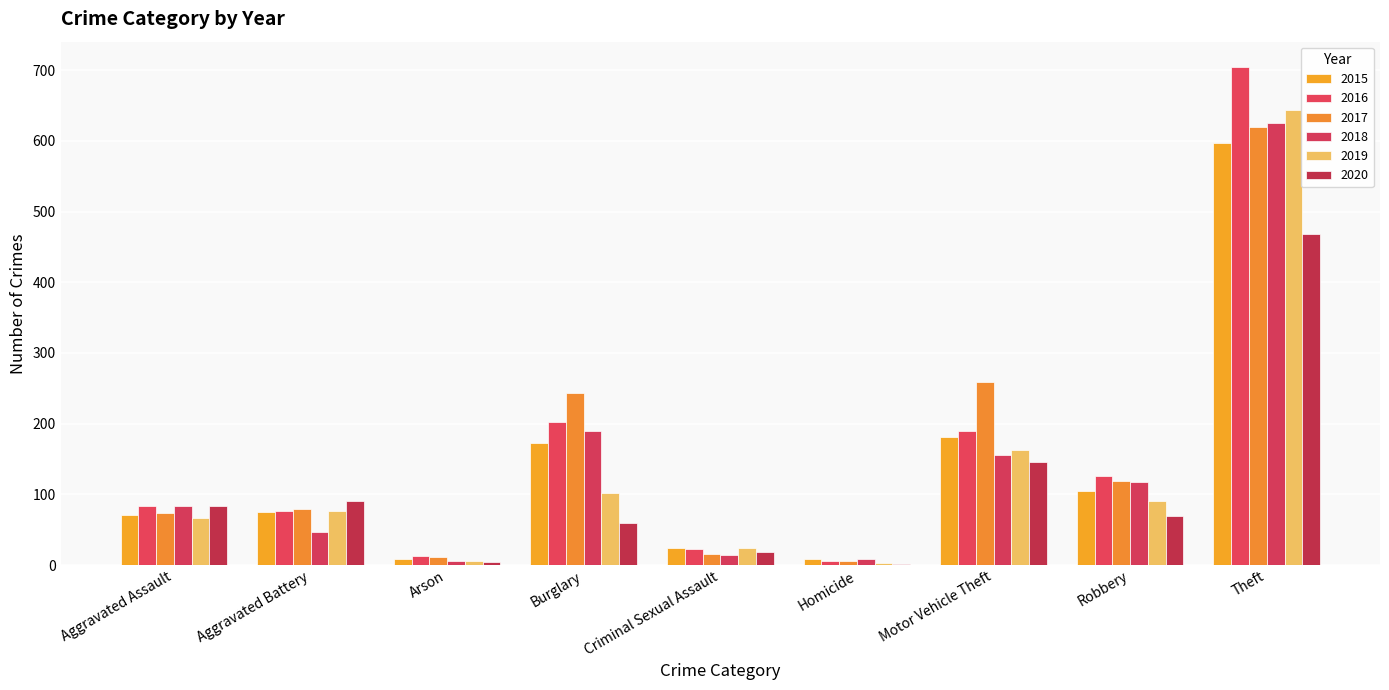

List the series in order of their peak value, lowest first.

2020, 2015, 2017, 2018, 2019, 2016